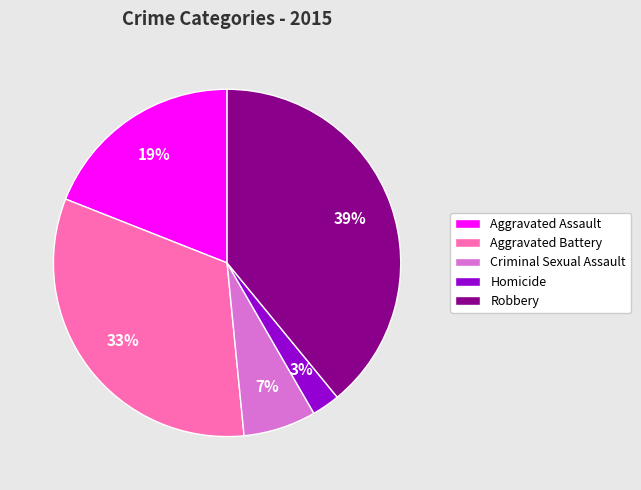

Does Robbery represent more than half of the total?

No